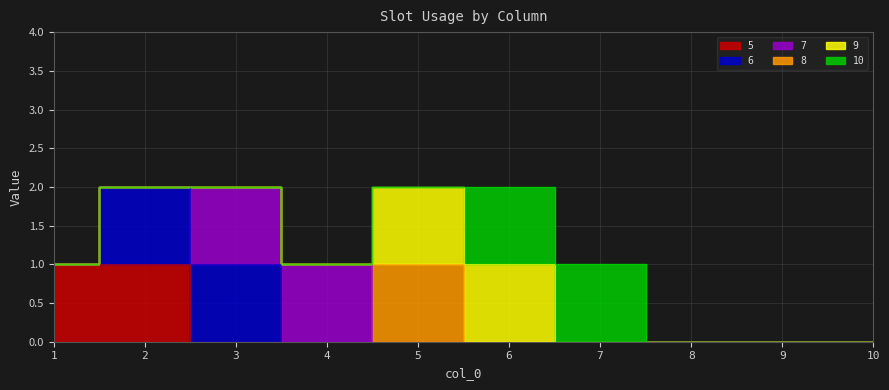

At how many categories does at least one series exceed 0?

7